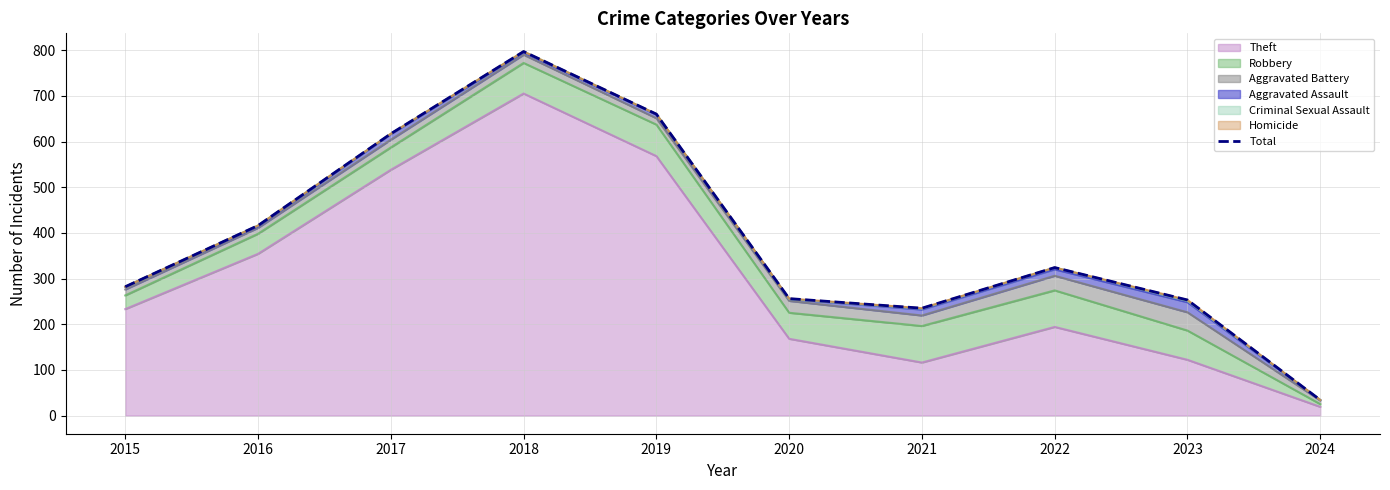

List the labels in order of value, smallest first.

2024, 2021, 2023, 2020, 2015, 2022, 2016, 2017, 2019, 2018